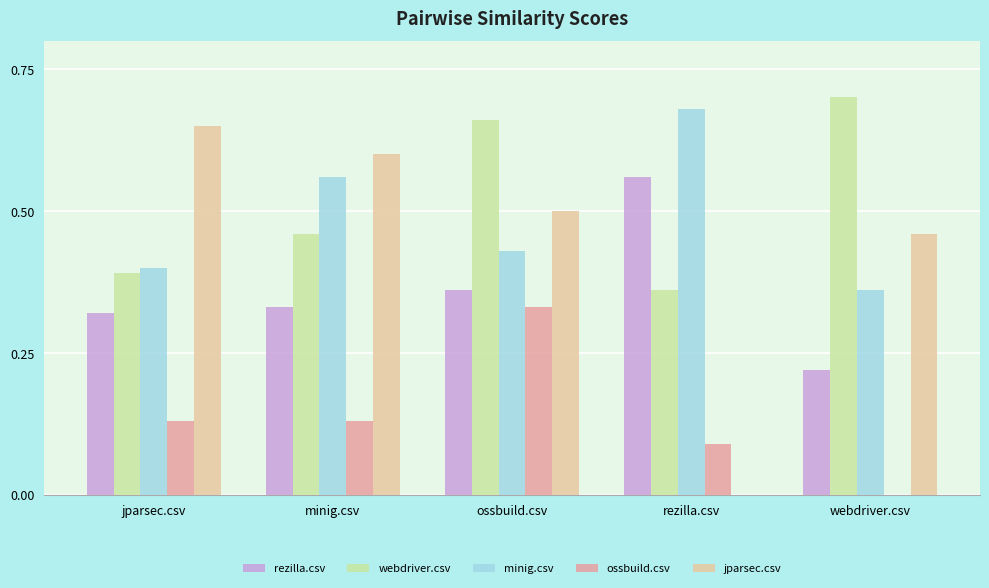

What is the total value across all series at ossbuild.csv?

2.3